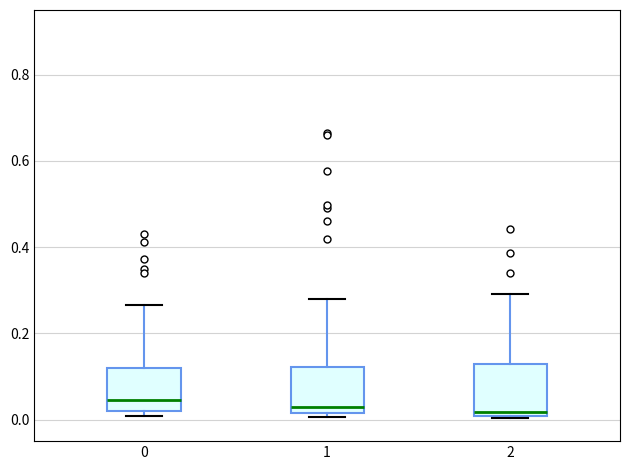

Reading left to right, transcribe this box plot: for each box, give where its median line is, the range the box spans, and where its two whiskers end, as read against the y-axis. The values are not printed on the chart, so give them approximately, as read against the axis.

0: median 0.04, box 0.02 to 0.12, whiskers 0.00 to 0.26
1: median 0.02 (just above the box's lower edge), box 0.02 to 0.12, whiskers 0.00 to 0.28
2: median 0.02, box 0.00 to 0.12, whiskers 0.00 to 0.30